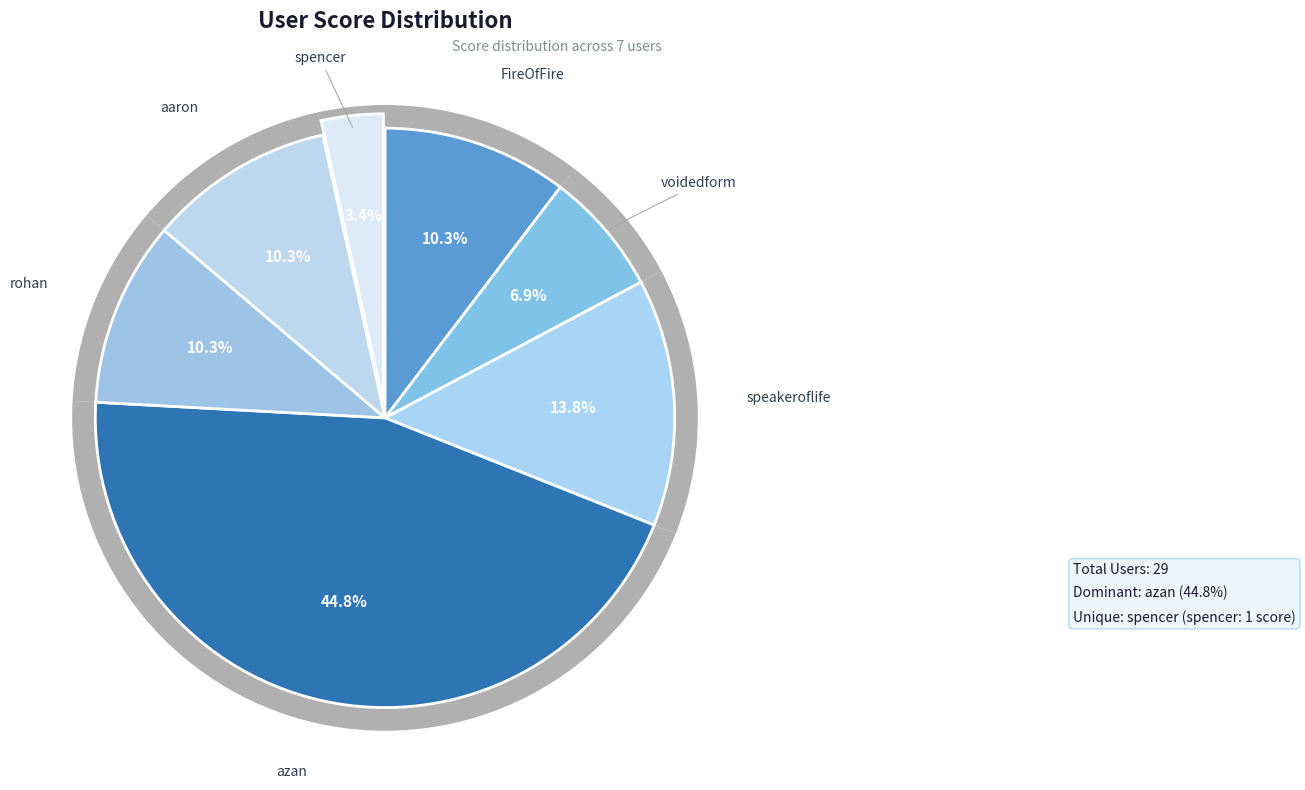

How many slices are in this pie chart?

7